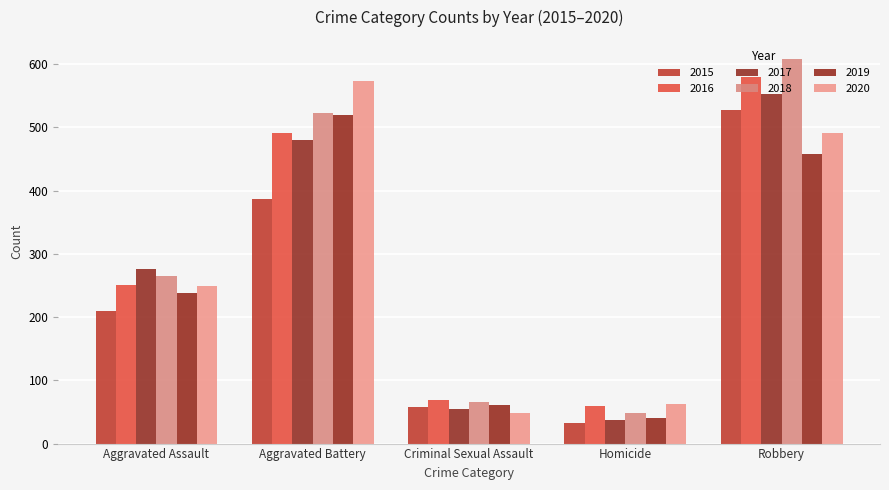

Is the value of 2019 at Aggravated Battery greater than the value of 2020 at Aggravated Assault?

Yes